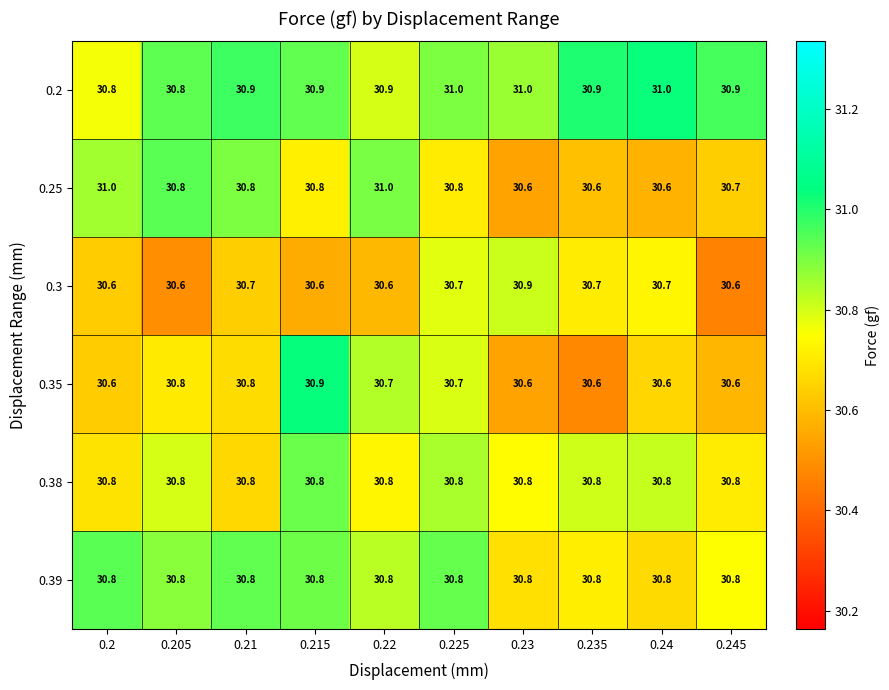

At how many categories does at least one series exceed 30?

10